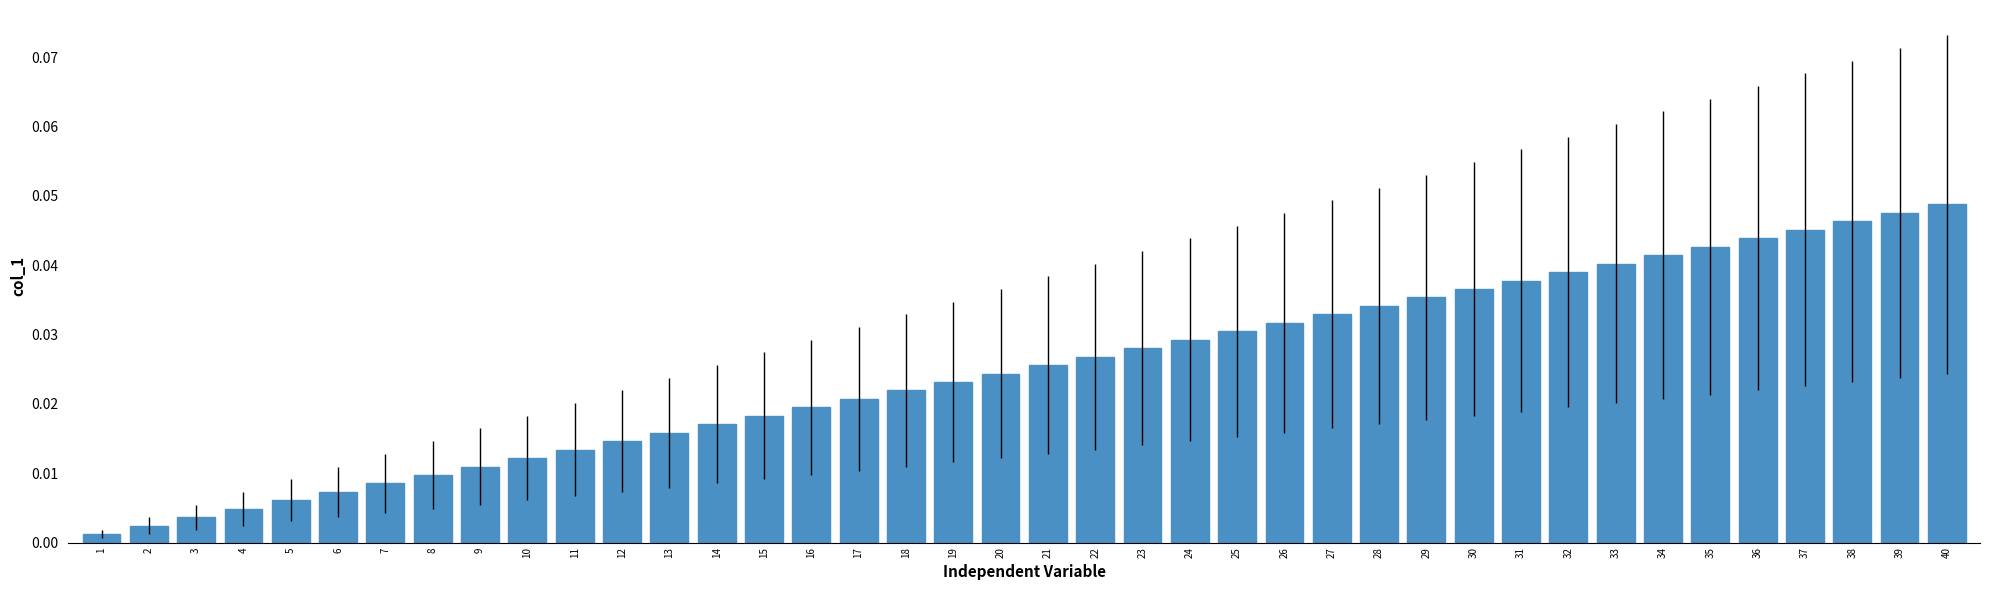

True or false: the data shows 0.1 at 35.

False